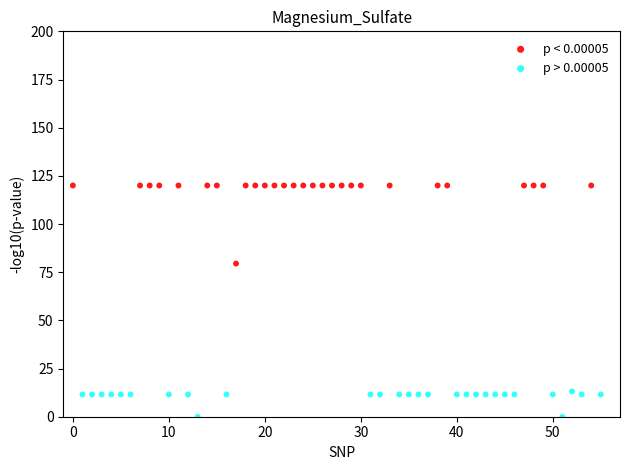

Which series has the widest spread of Y values?

p < 0.00005